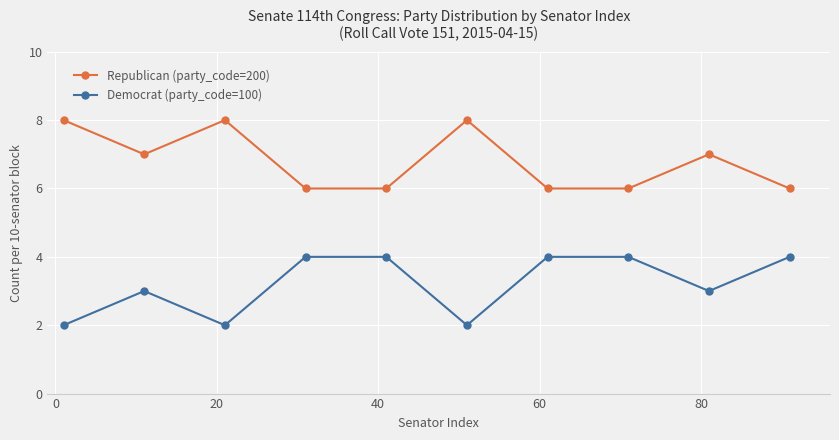

List the series in order of their overall mean, highest first.

Republican (party_code=200), Democrat (party_code=100)